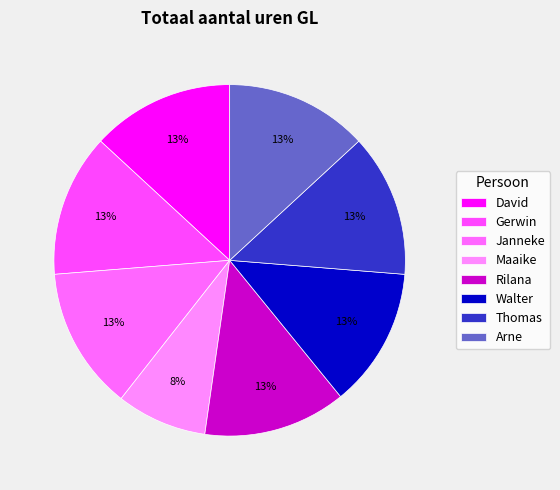

Which slice is the smallest?

Maaike